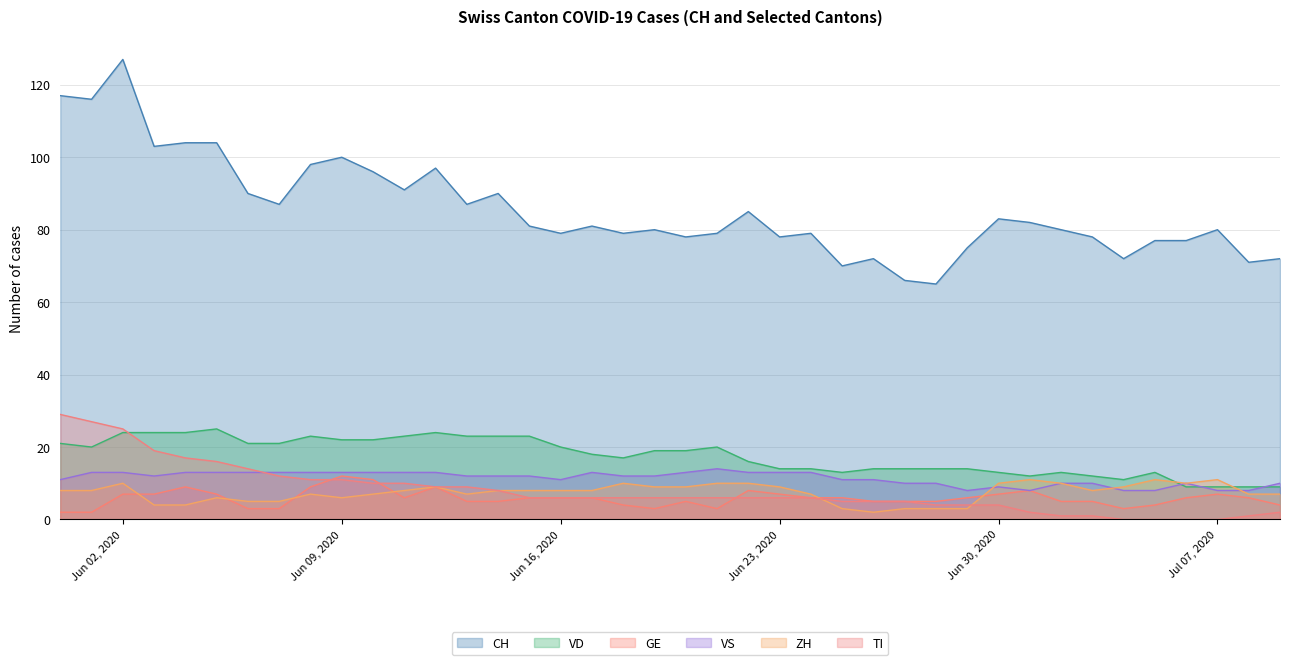

How many data points in TI are less than 6?

15